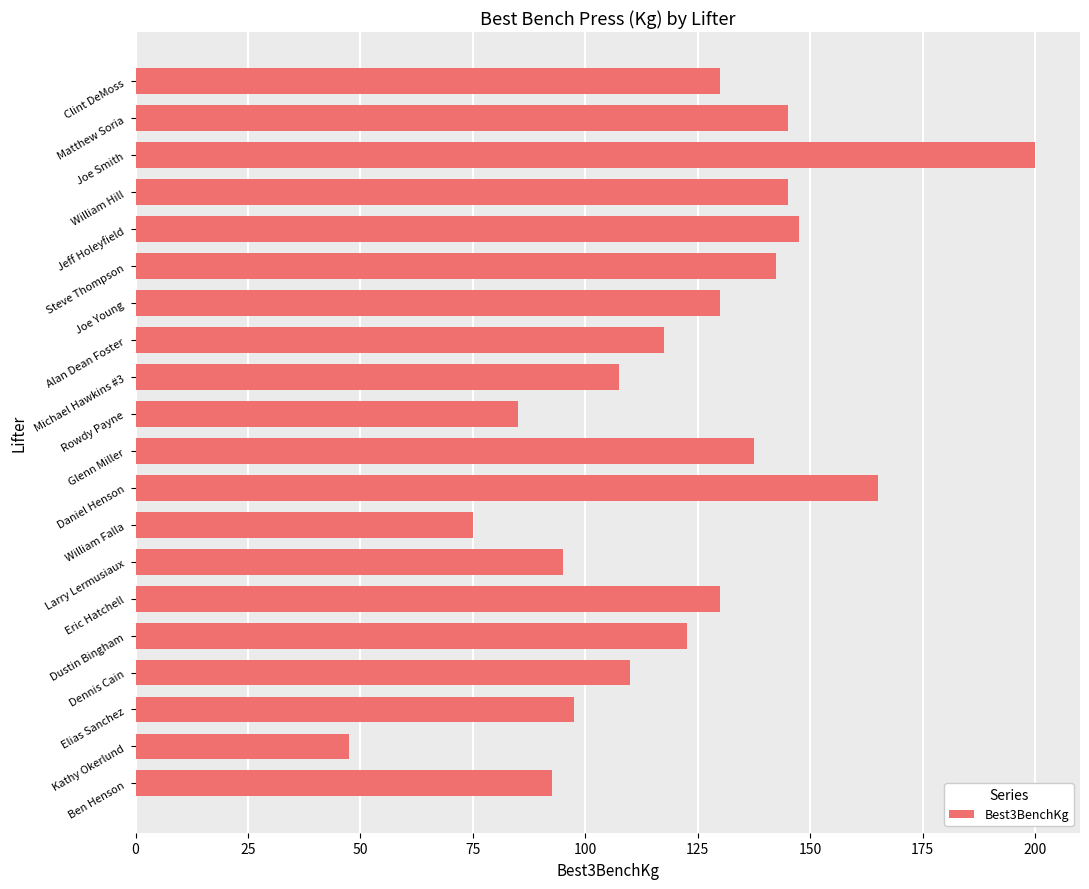

What is the smallest value displayed?

47.5